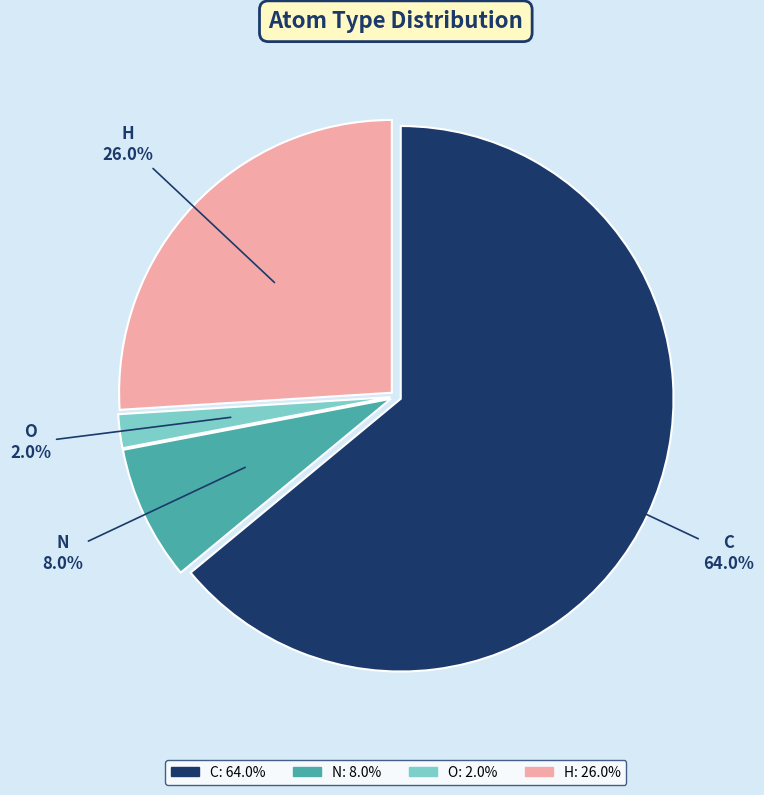

Does any single category account for the majority?

Yes